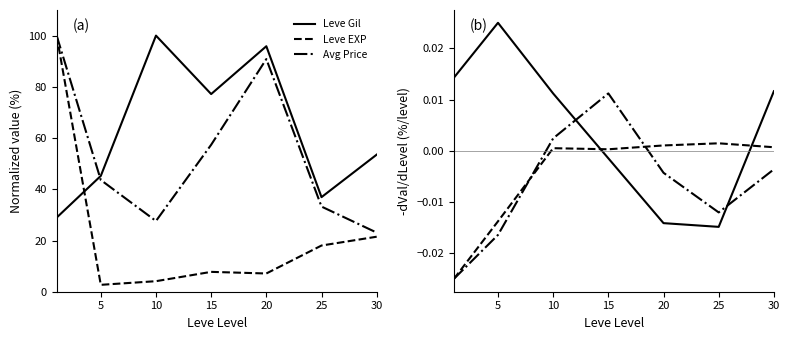

True or false: Leve EXP and Leve Gil intersect in this chart.

True